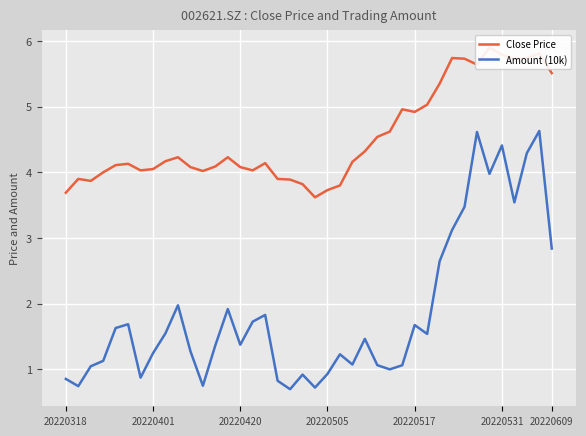

At 25, list the series in order from smallest to largest.

Amount (10k), Close Price